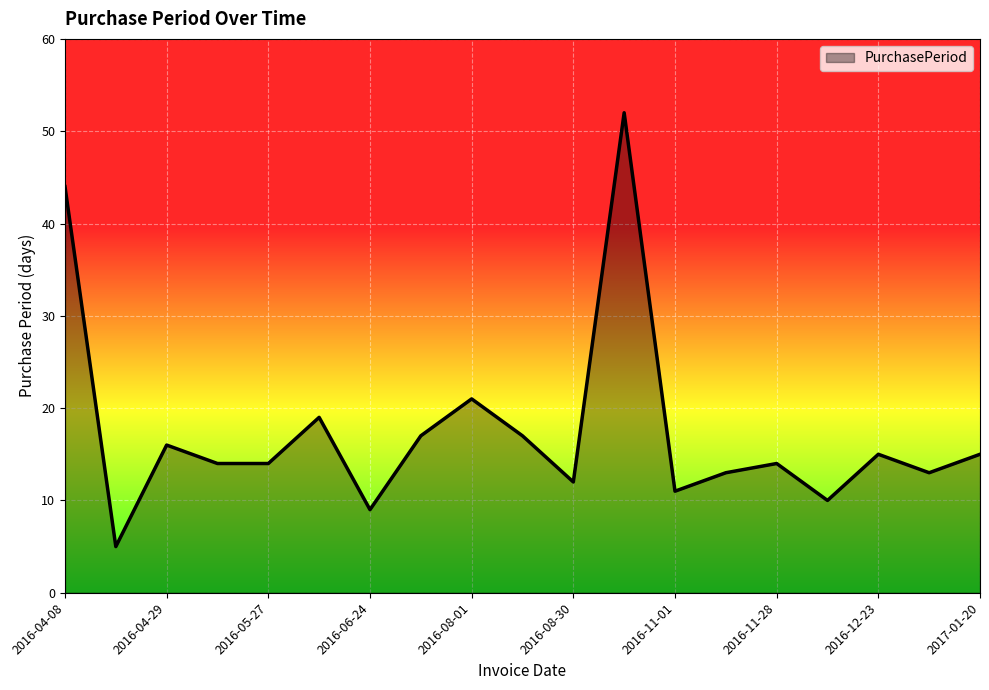

What is the greatest value displayed?

52